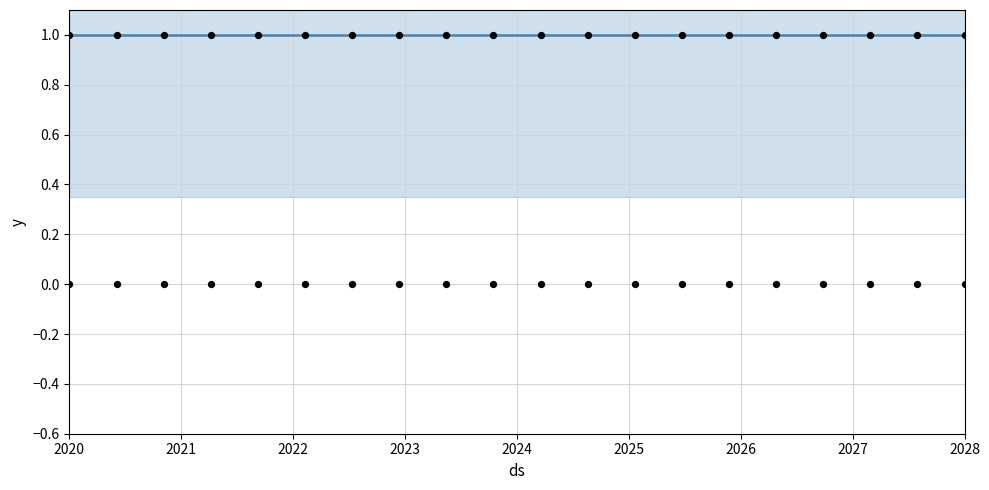

Is the value of anchor score at 2021 greater than the value of normal at 2026?

Yes